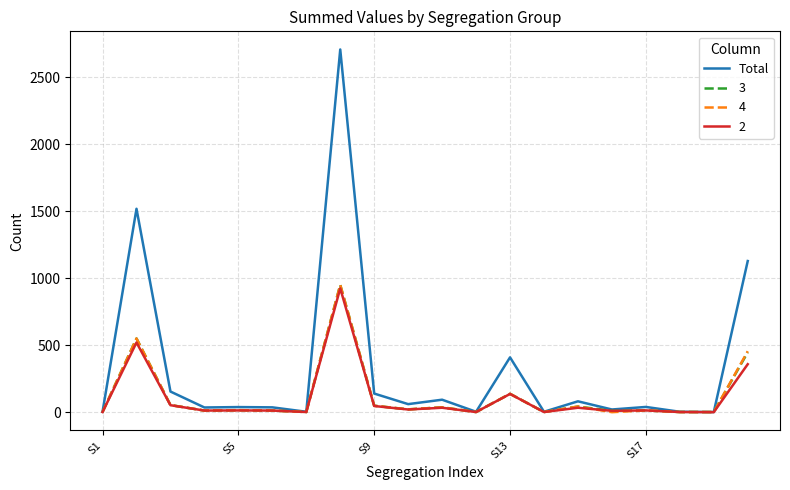

Which series has the largest range (max minus min)?

Total